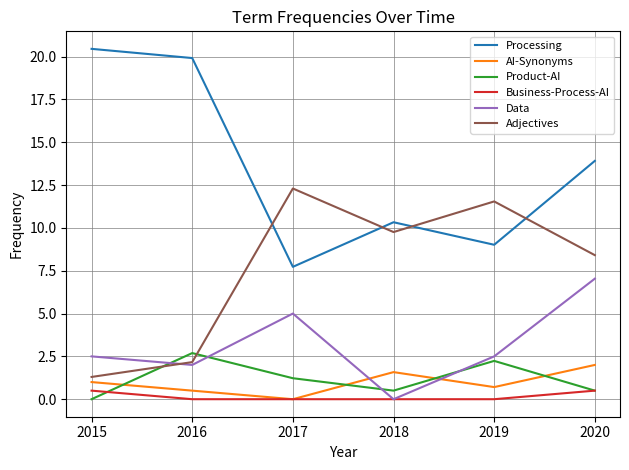

At how many categories does at least one series exceed 19?

2